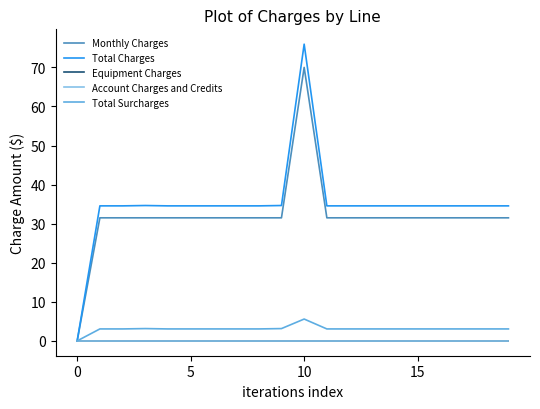

Does the chart display data point markers on the line(s)?

No